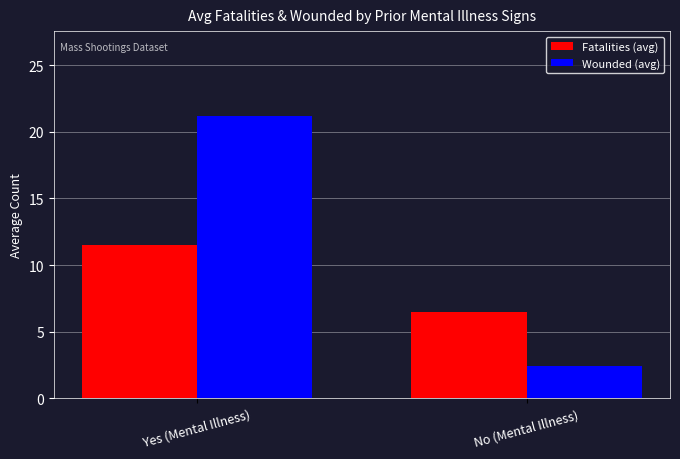

What is the difference between the maximum and minimum values in the Wounded (avg) series?

18.8